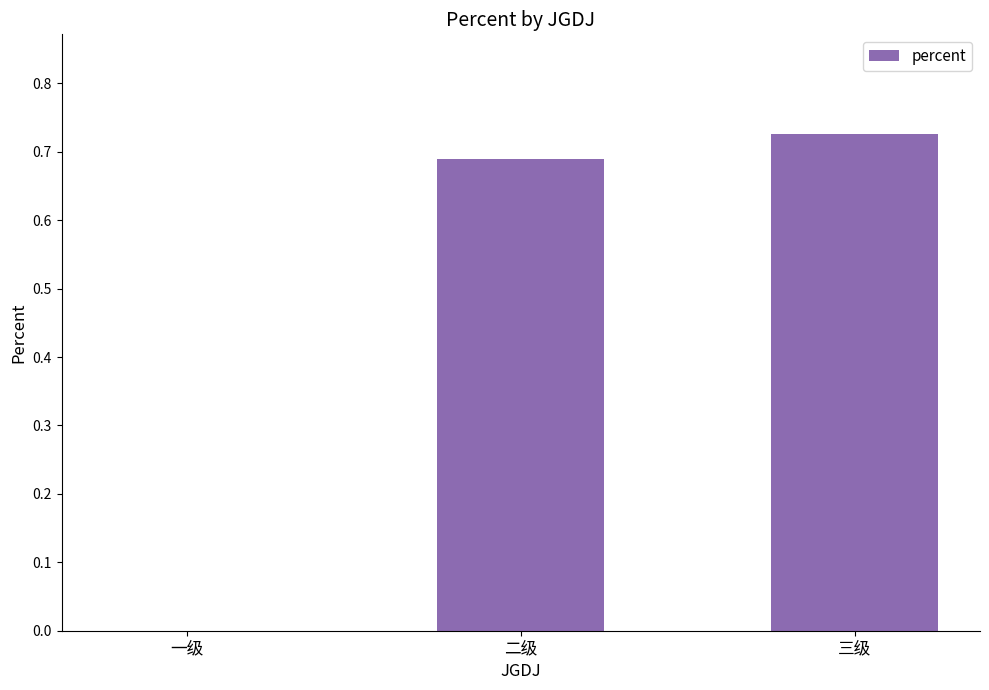

True or false: the data shows 1.1 at 三级.

False